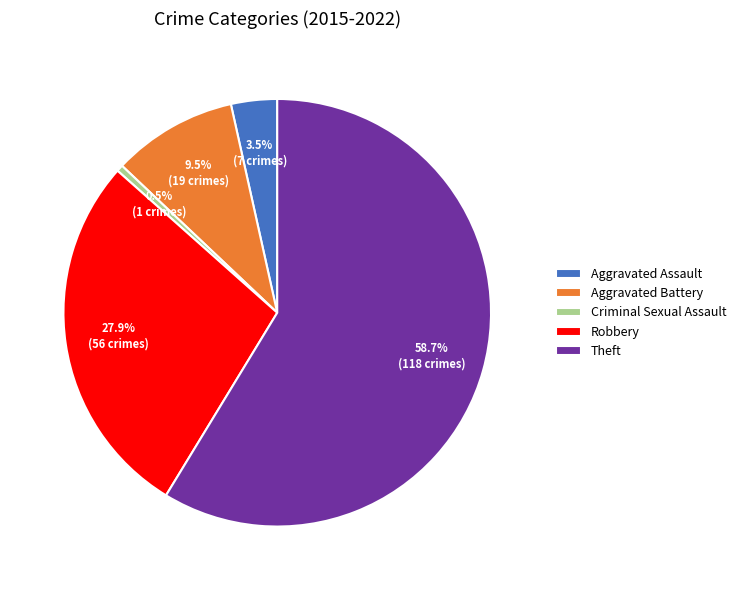

Between Aggravated Assault and Robbery, which is larger?

Robbery